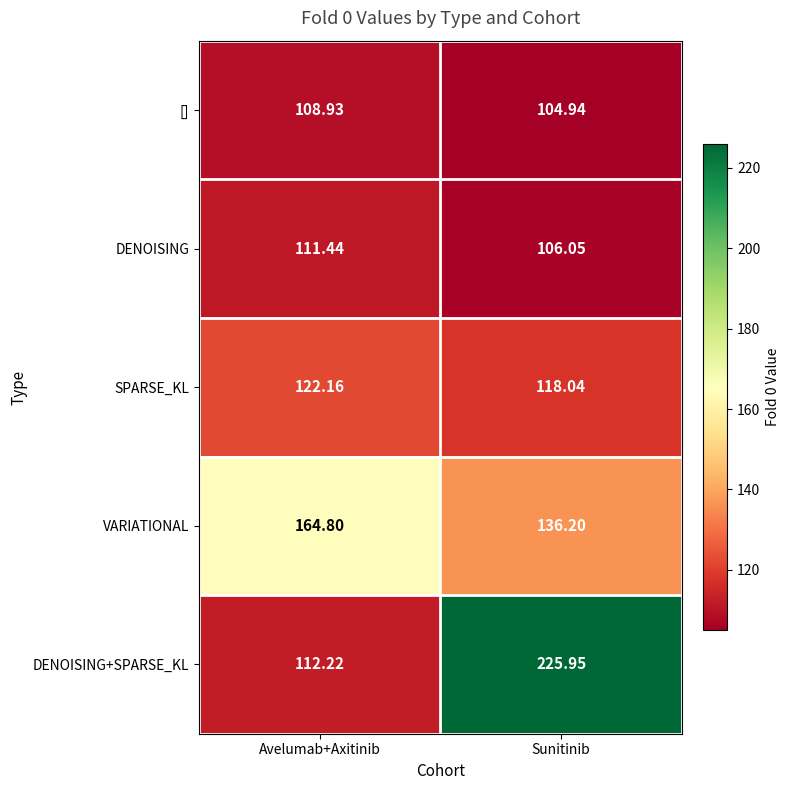

How many distinct data groups are displayed?

5